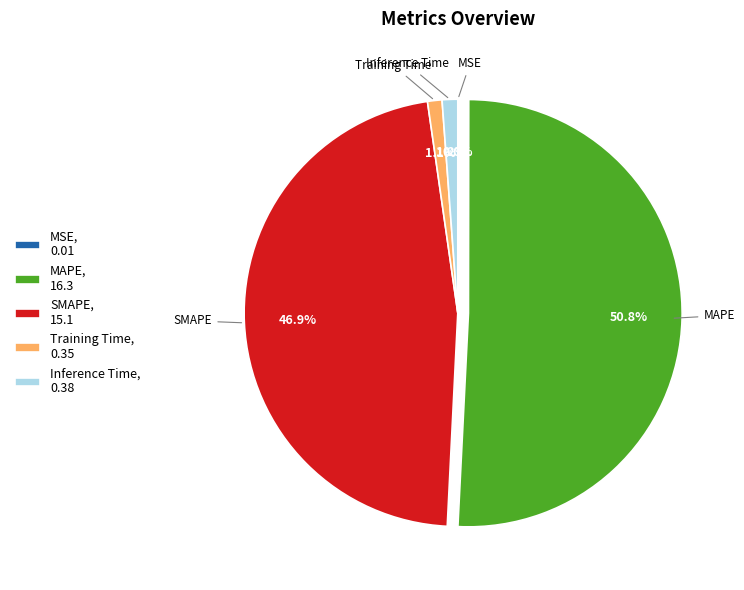

Is there any slice that represents more than half of the pie?

Yes